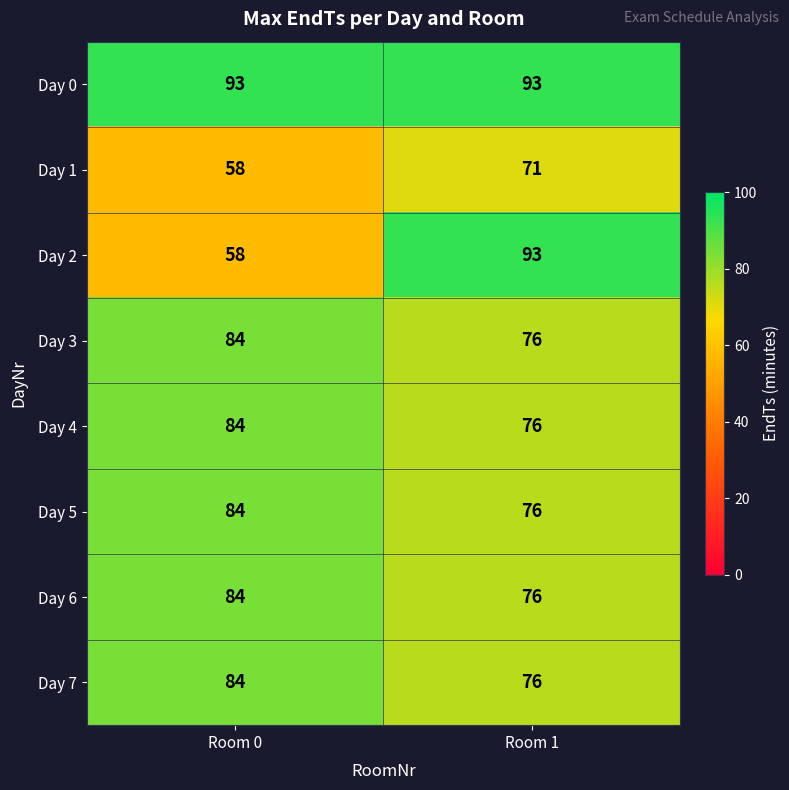

The Day 2 series shows 58 at Room 0. True or false?

True